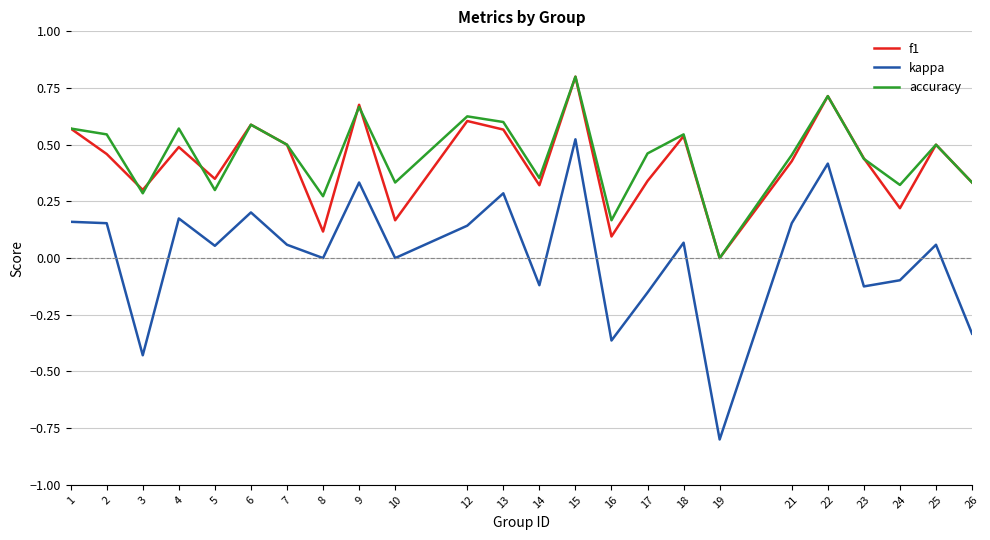

Where is the first local minimum for accuracy?

3